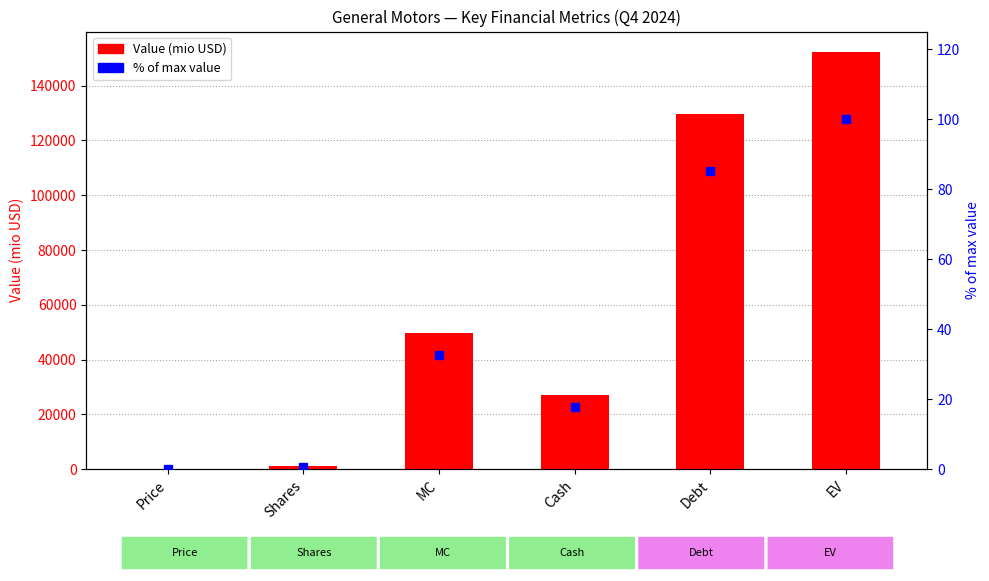

The Value (mio USD) series shows 206380.0 at EV. True or false?

False